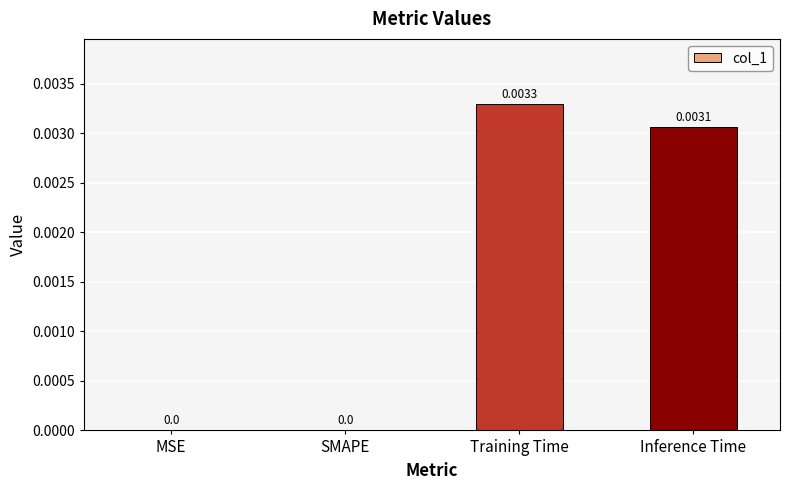

Which category has the highest value across all series?

Training Time